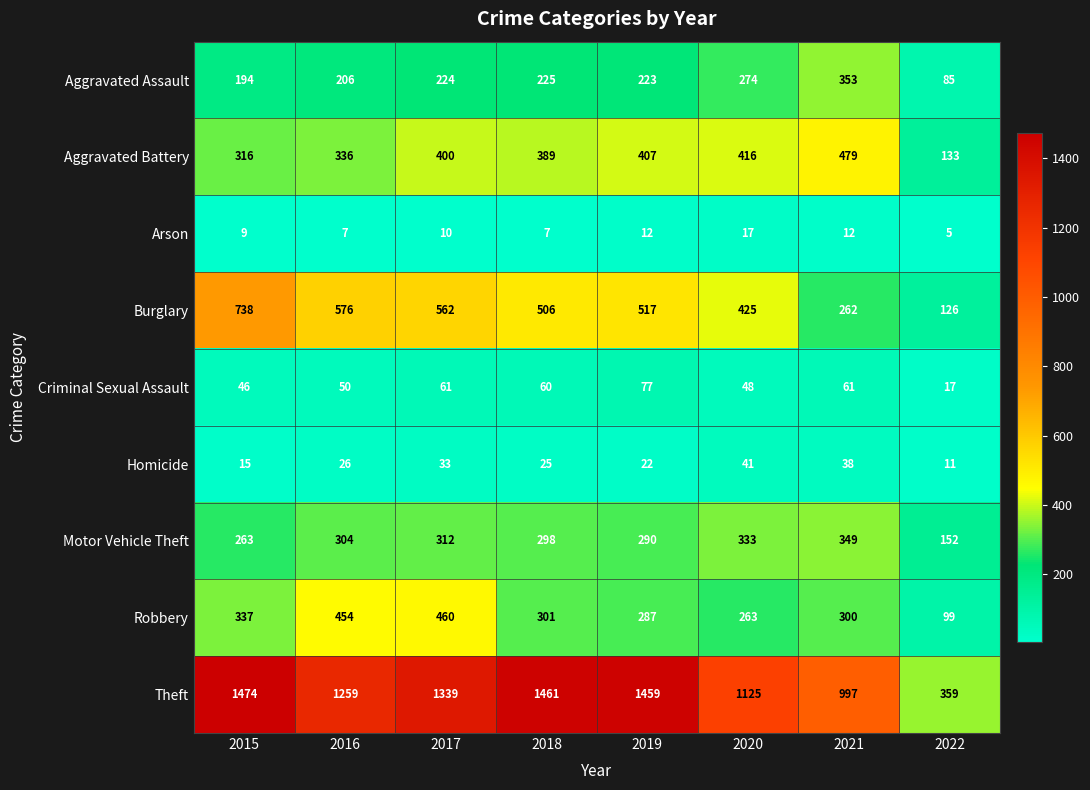

What is the total value across all series at 2015?

3392